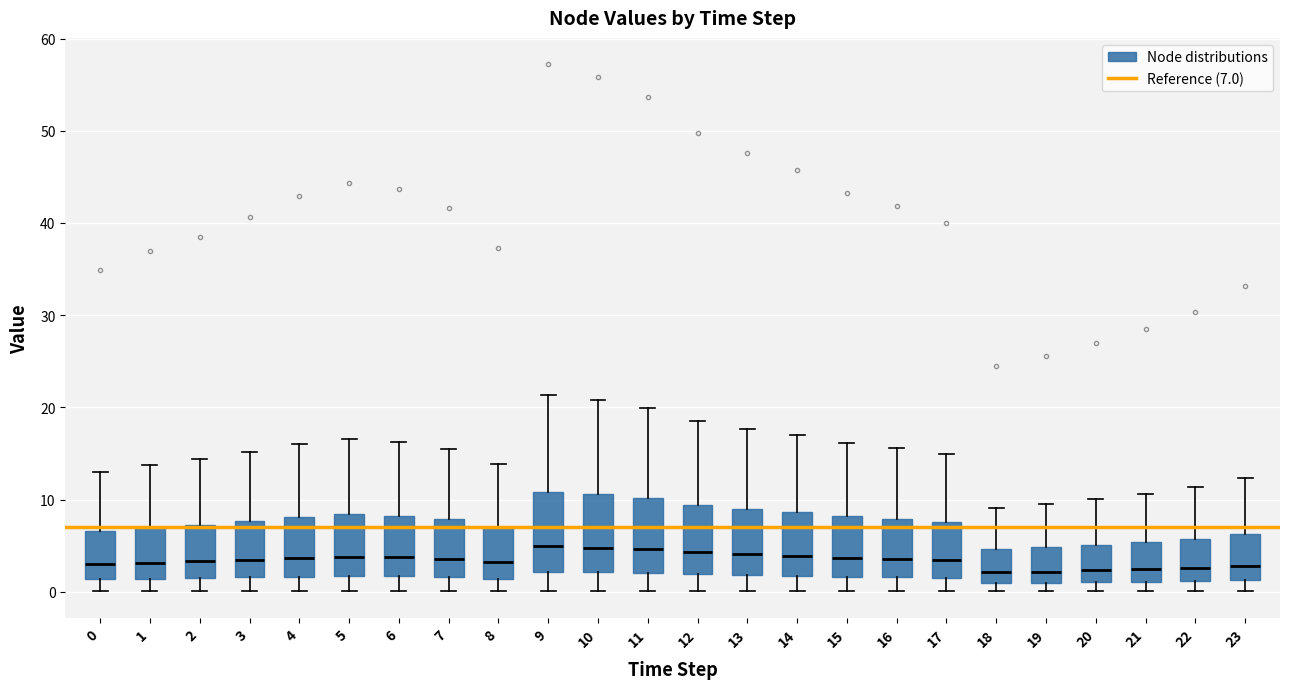

Reading left to right, read every box against the y-axis: the position of its median line, the range the box covers, and the ends of its whiskers. The values are not printed on the chart, so give them approximately, as read against the axis.

0: median 3, box 1 to 7, whiskers 0 to 13
1: median 3, box 1 to 7, whiskers 0 to 14
2: median 3, box 1 to 7, whiskers 0 to 14
3: median 3, box 2 to 8, whiskers 0 to 15
4: median 4, box 2 to 8, whiskers 0 to 16
5: median 4, box 2 to 8, whiskers 0 to 17
6: median 4, box 2 to 8, whiskers 0 to 16
7: median 4, box 2 to 8, whiskers 0 to 15
8: median 3, box 1 to 7, whiskers 0 to 14
9: median 5, box 2 to 11, whiskers 0 to 21
10: median 5, box 2 to 11, whiskers 0 to 21
11: median 5, box 2 to 10, whiskers 0 to 20
12: median 4, box 2 to 9, whiskers 0 to 19
13: median 4, box 2 to 9, whiskers 0 to 18
14: median 4, box 2 to 9, whiskers 0 to 17
15: median 4, box 2 to 8, whiskers 0 to 16
16: median 4, box 2 to 8, whiskers 0 to 16
17: median 3, box 2 to 8, whiskers 0 to 15
18: median 2, box 1 to 5, whiskers 0 to 9
19: median 2, box 1 to 5, whiskers 0 to 10
20: median 2, box 1 to 5, whiskers 0 to 10
21: median 2, box 1 to 5, whiskers 0 to 11
22: median 3, box 1 to 6, whiskers 0 to 11
23: median 3, box 1 to 6, whiskers 0 to 12